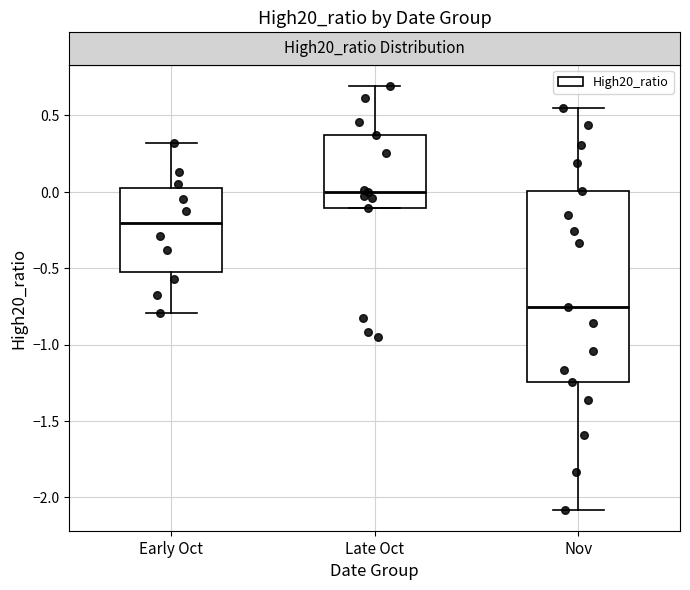

Reading left to right, read every box against the y-axis: the position of its median line, the range the box covers, and the ends of its whiskers. The values are not printed on the chart, so give them approximately, as read against the axis.

Early Oct: median -0.20, box -0.55 to 0.05, whiskers -0.80 to 0.30
Late Oct: median 0.00, box -0.10 to 0.35, whiskers -0.10 to 0.70
Nov: median -0.75, box -1.25 to 0.00, whiskers -2.10 to 0.55